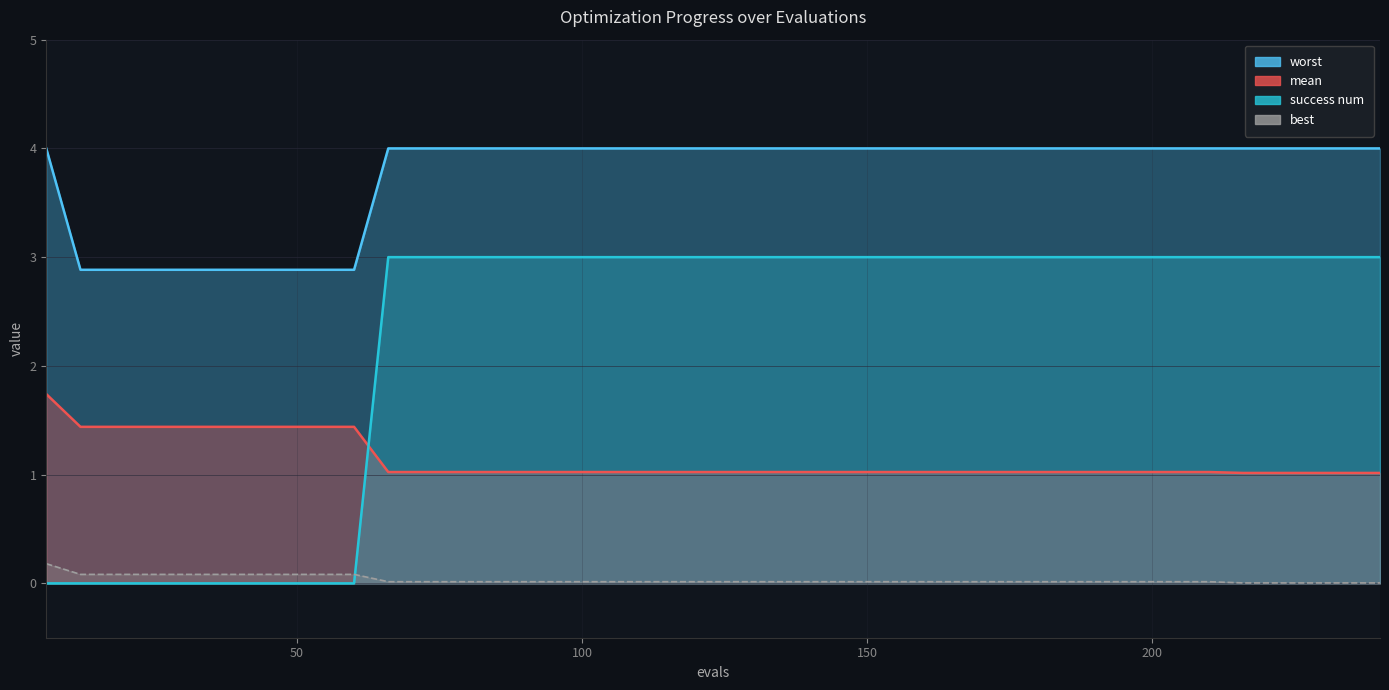

List the series in order of their overall mean, highest first.

worst, success num, mean, best